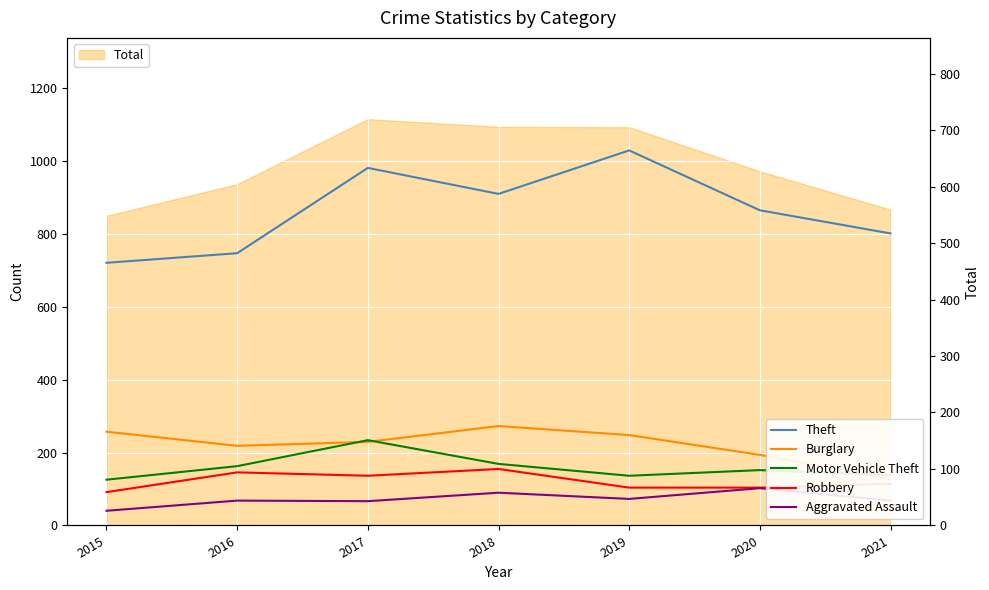

Between 2019 and 2021, which series saw the biggest shift?

Theft